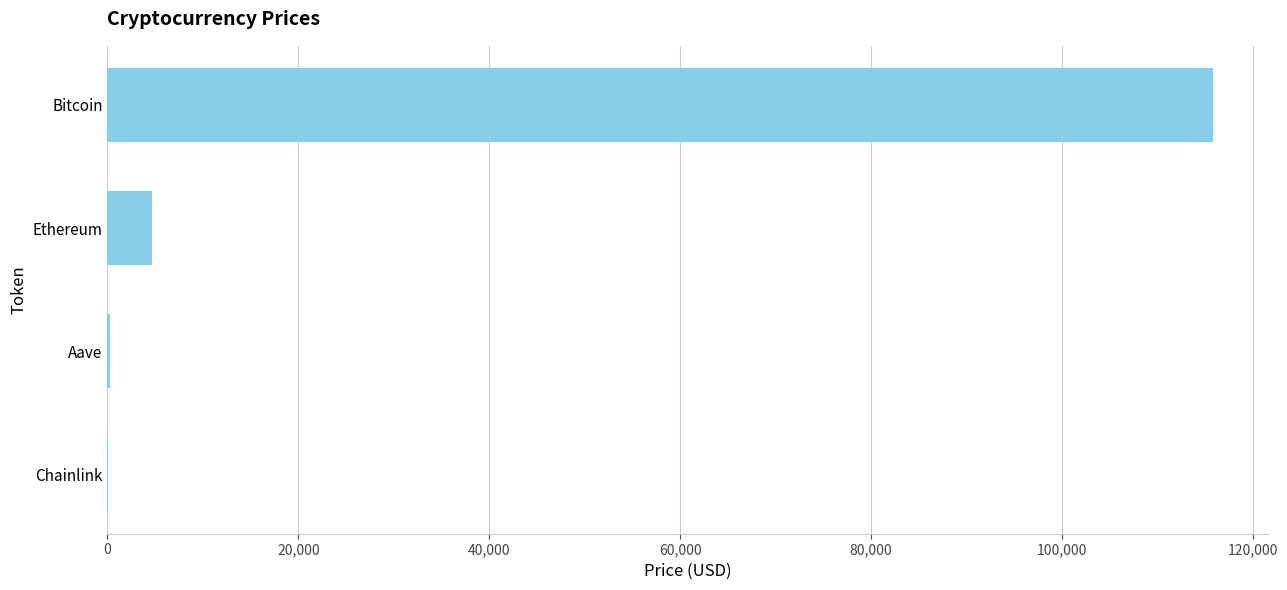

Where is the data nearest to the value 57929?

Ethereum